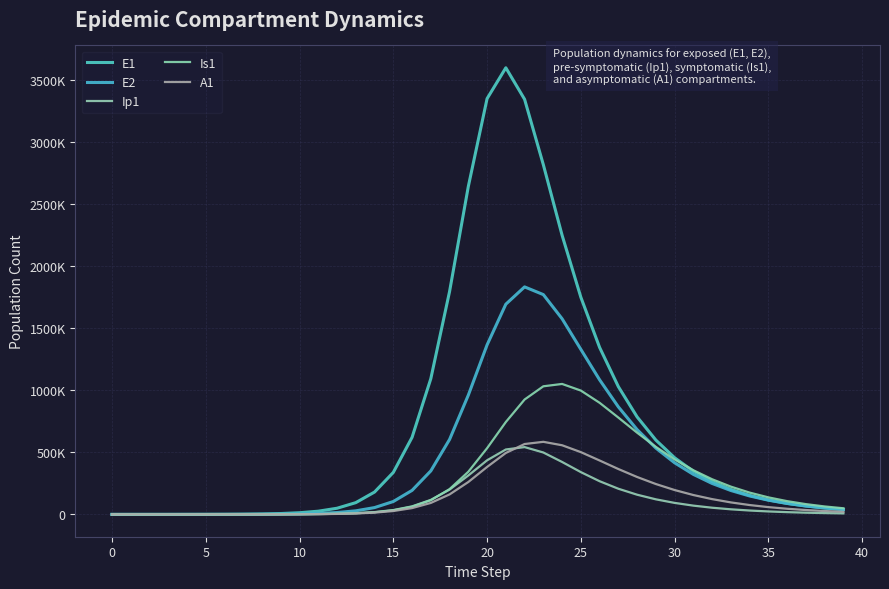

What is the sum of all E2 values?

16764965.5